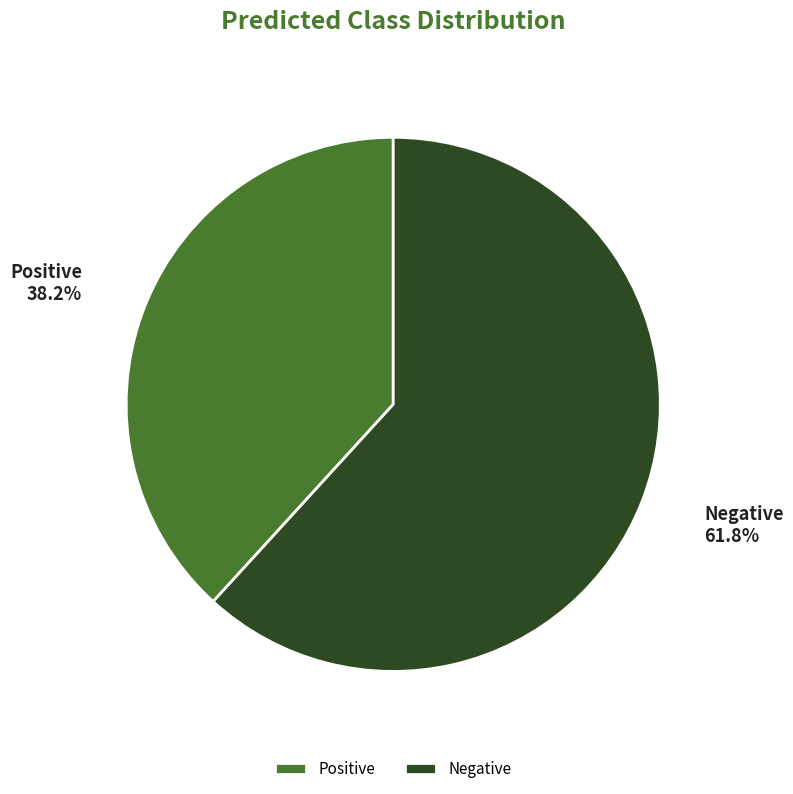

To the nearest percent, what is the average slice percentage?

50%